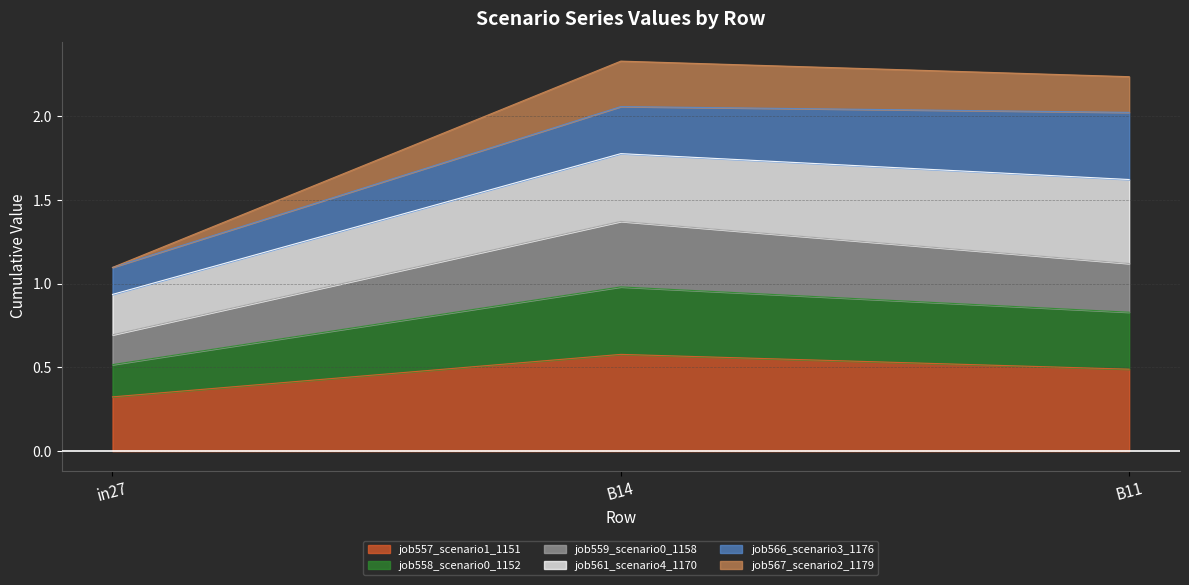

Between in27 and B14, which is larger?

B14